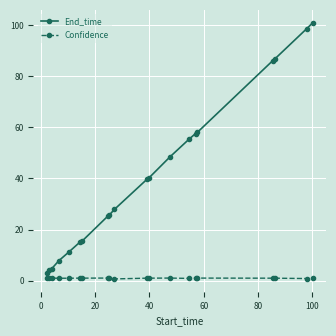

Which series has the largest total across all categories?

End_time